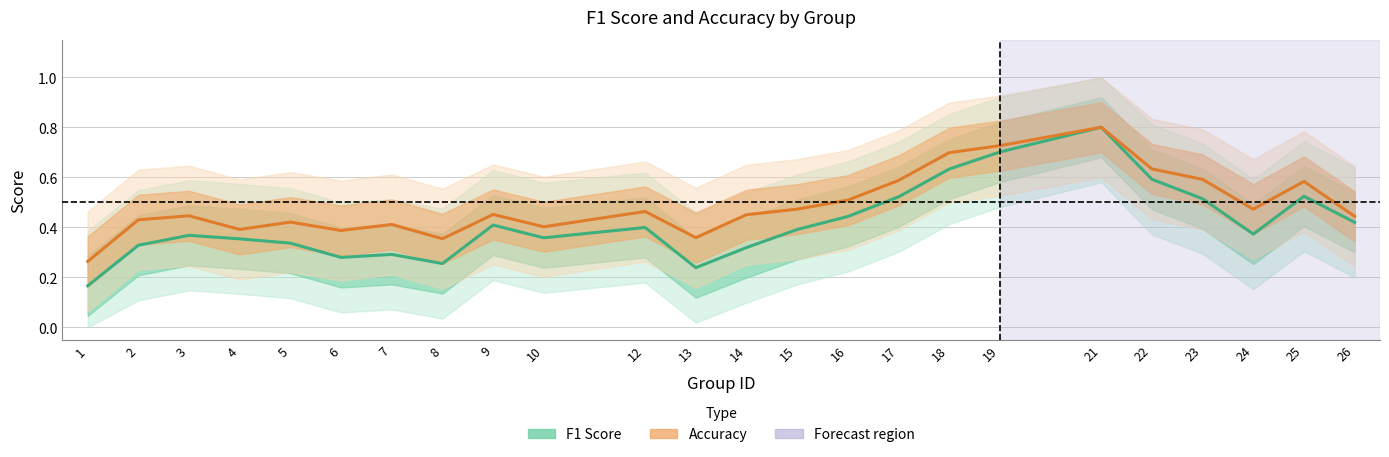

Rank the series by their maximum value, from highest to lowest.

F1 Score, Accuracy